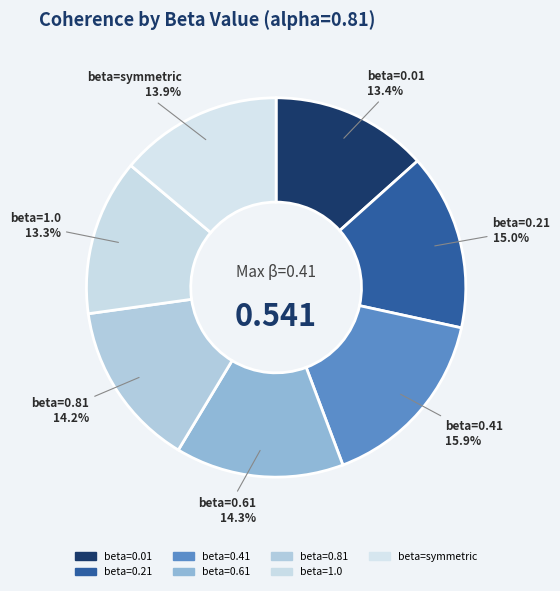

Is there a majority slice in this chart?

No